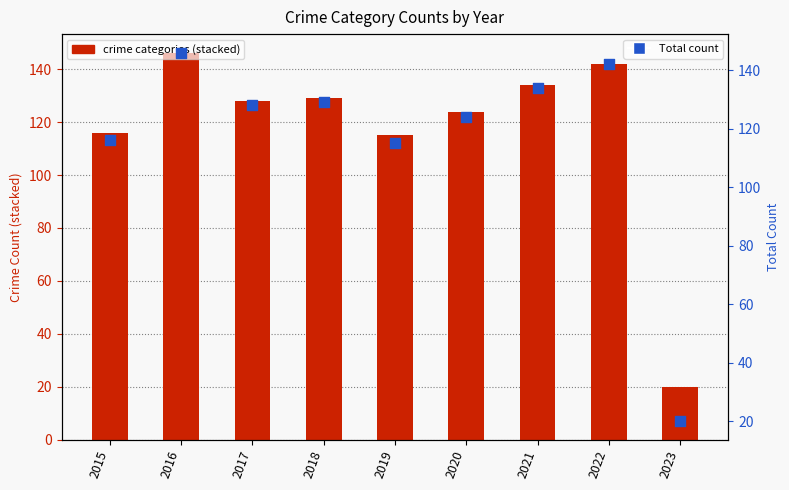

What is the total value across all series at 2015?

232